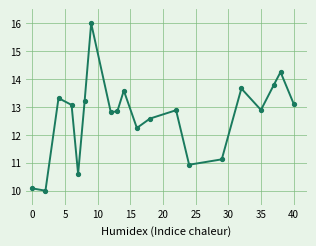

How many interior local peaks (higher than both neighbors) does the data have?

6